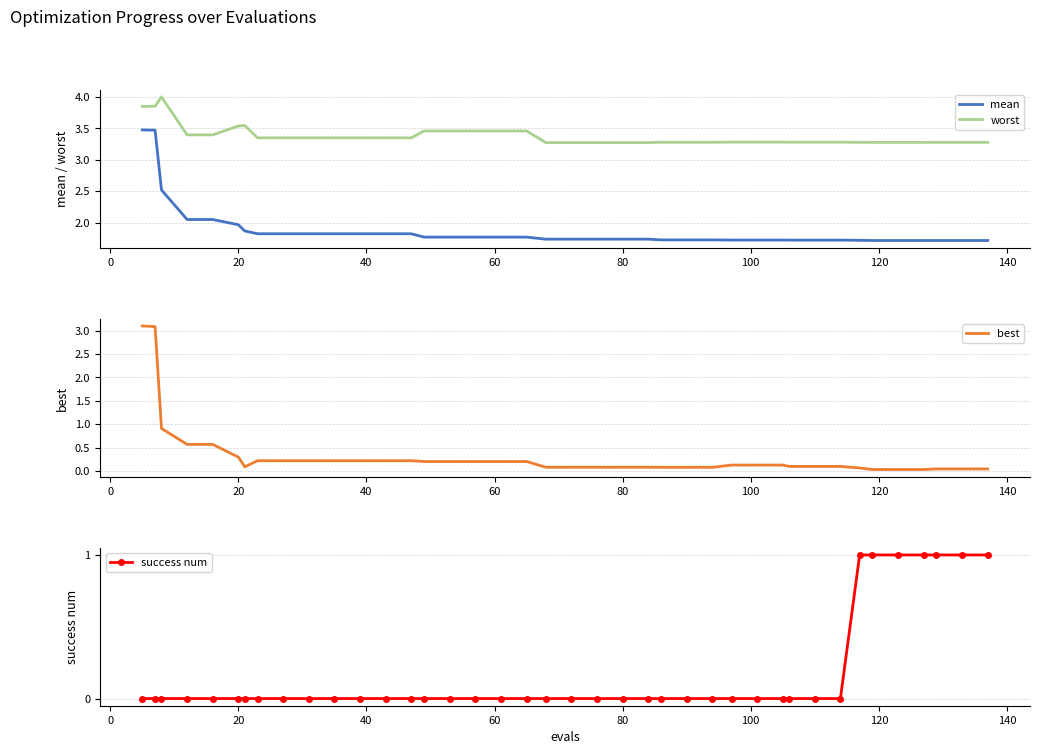

True or false: worst and mean intersect in this chart.

False